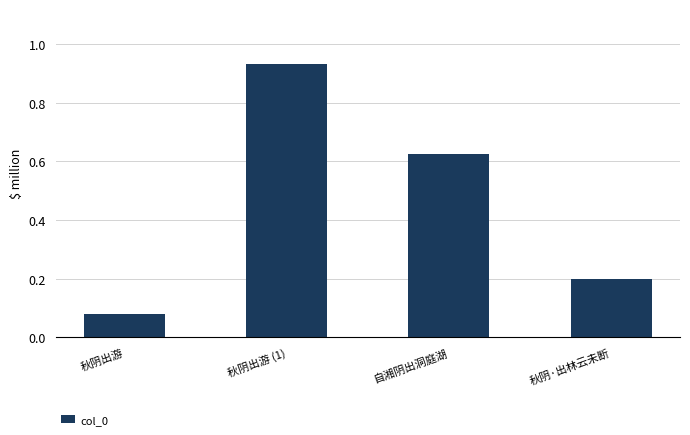

At which category does the chart reach its peak across all series?

秋阴出游 (1)